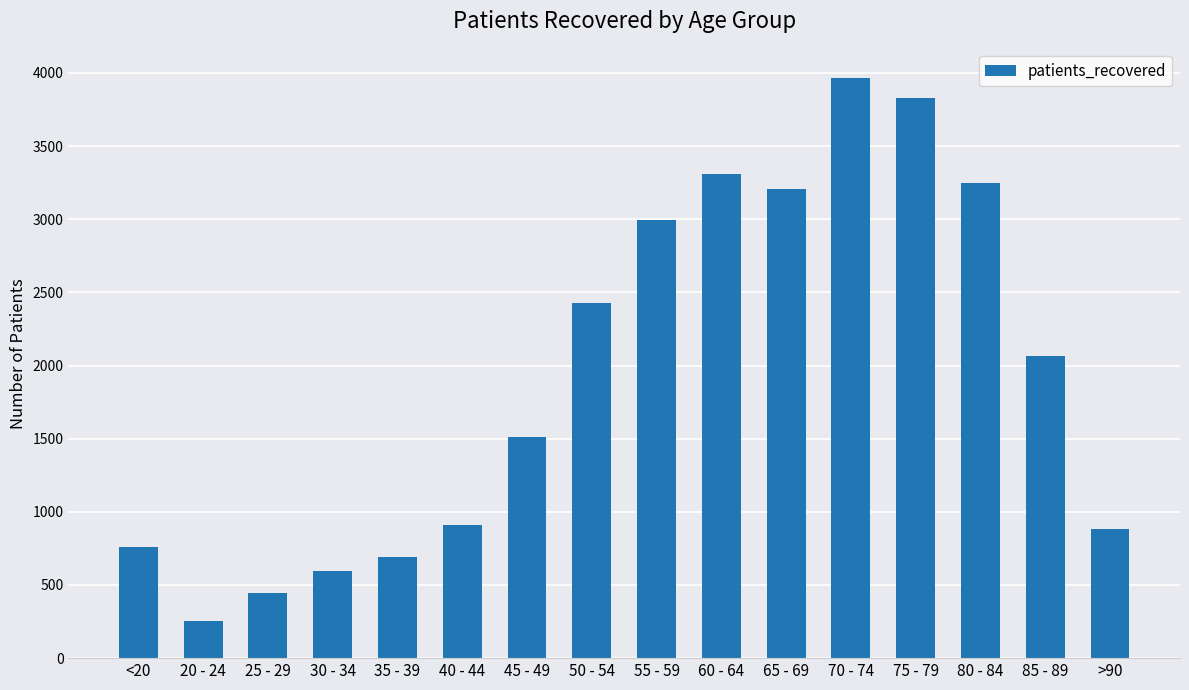

Is it true that the value at 75 - 79 is 3825?

True